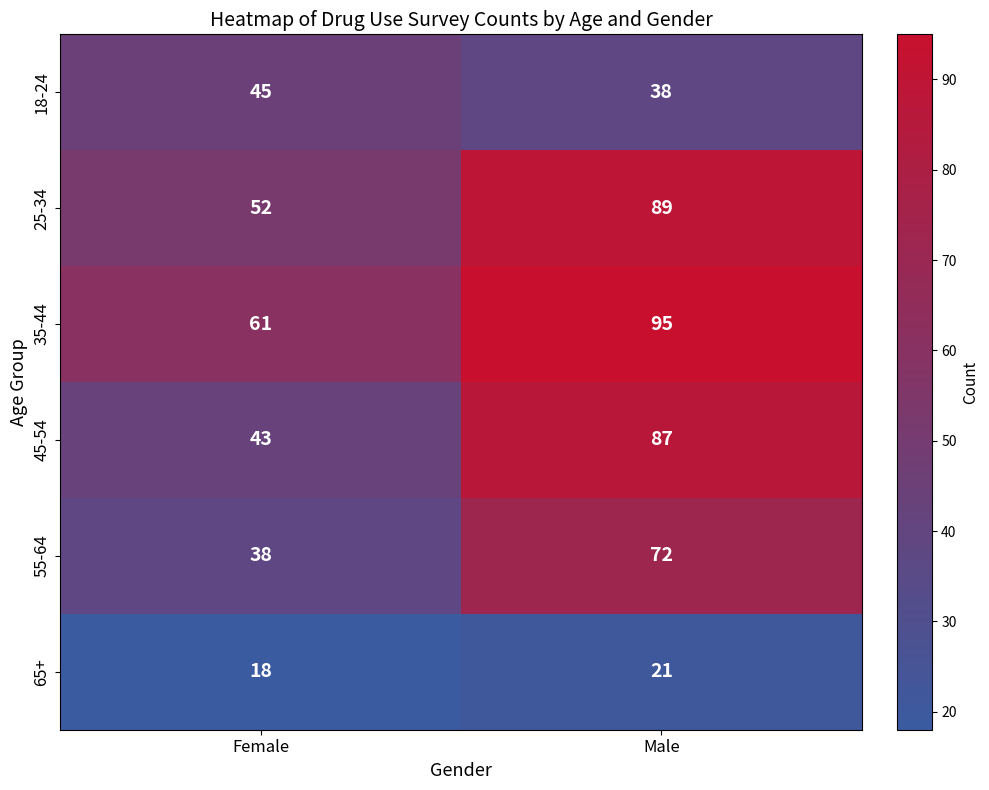

Which series has the largest total across all categories?

35-44